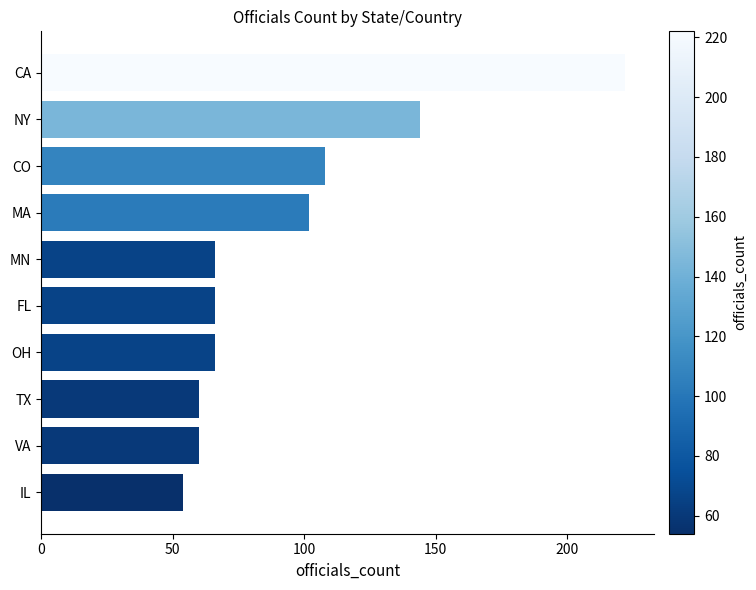

What is the change in value from CO to OH?

-42